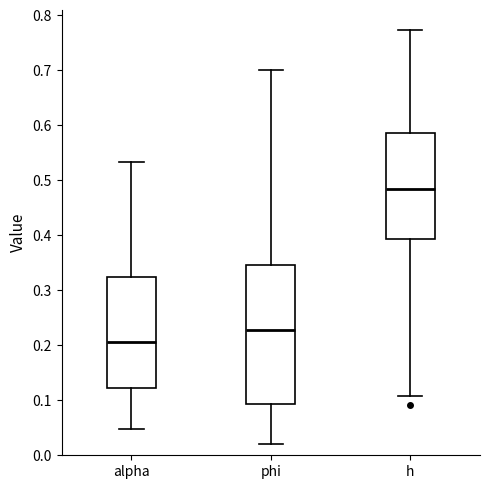

Reading left to right, read every box against the y-axis: the position of its median line, the range the box covers, and the ends of its whiskers. The values are not printed on the chart, so give them approximately, as read against the axis.

alpha: median 0.21, box 0.12 to 0.32, whiskers 0.05 to 0.53
phi: median 0.23, box 0.09 to 0.35, whiskers 0.02 to 0.70
h: median 0.48, box 0.39 to 0.59, whiskers 0.11 to 0.77